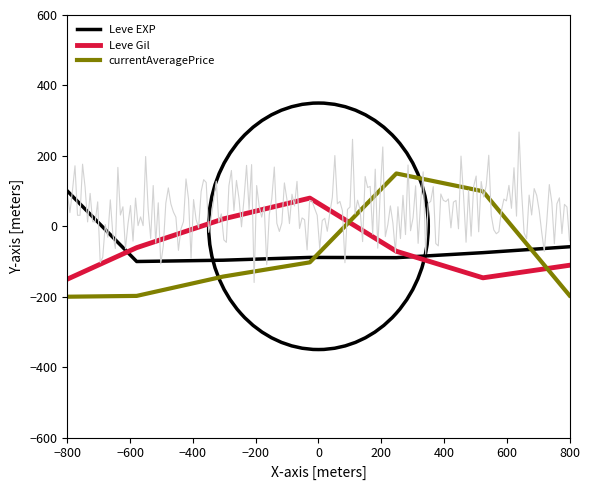

Is the value of Leve Gil at −800 greater than the value of Leve EXP at −800?

No